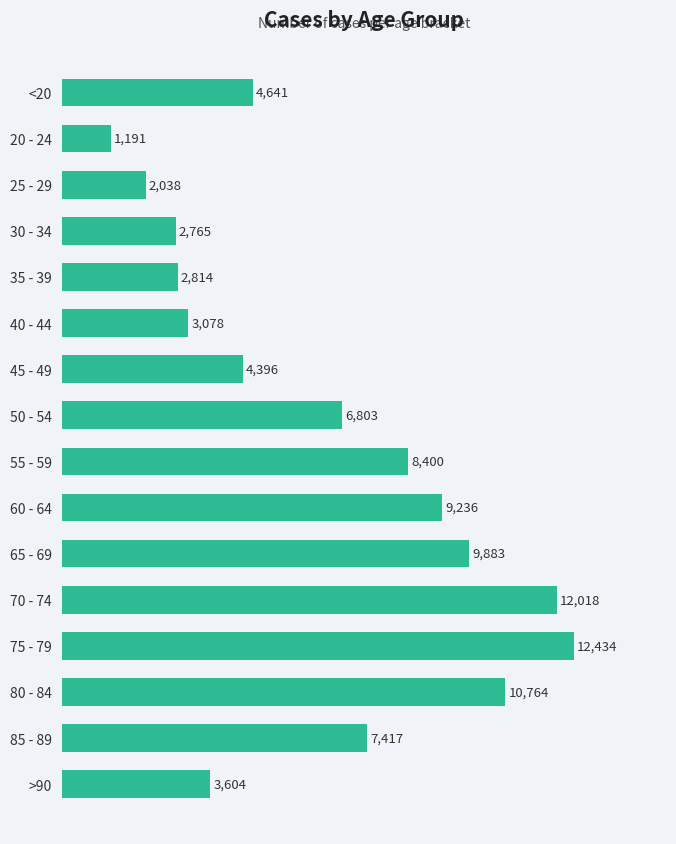

What is the label of the 13th bar from the bottom?

30 - 34